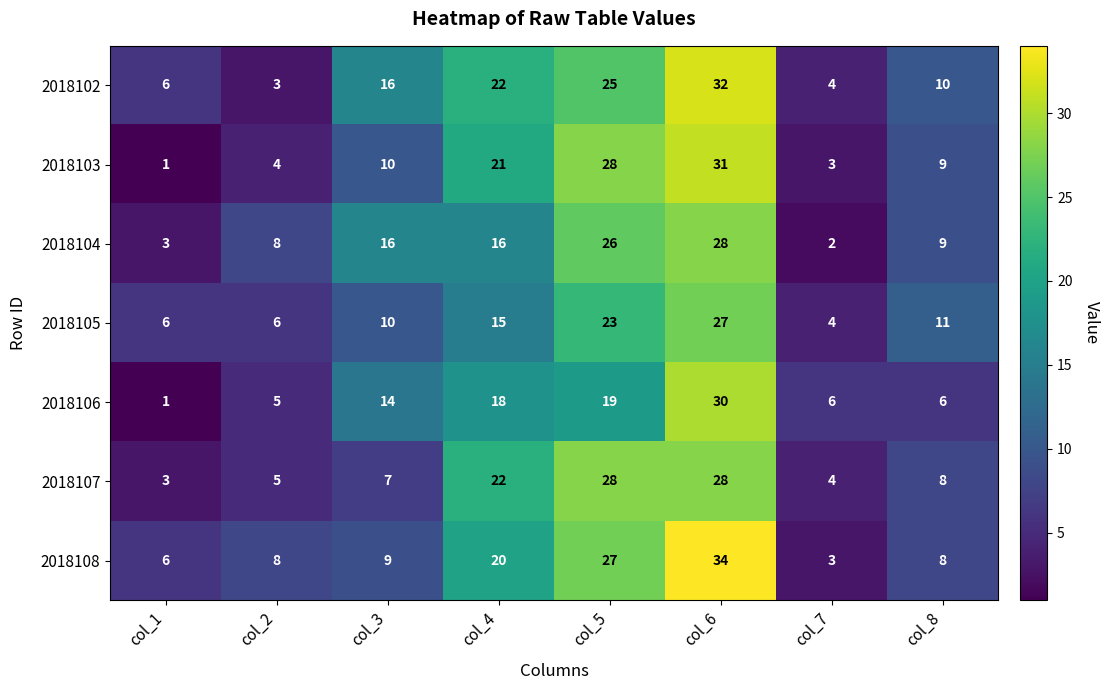

Which series has the largest total across all categories?

2018102